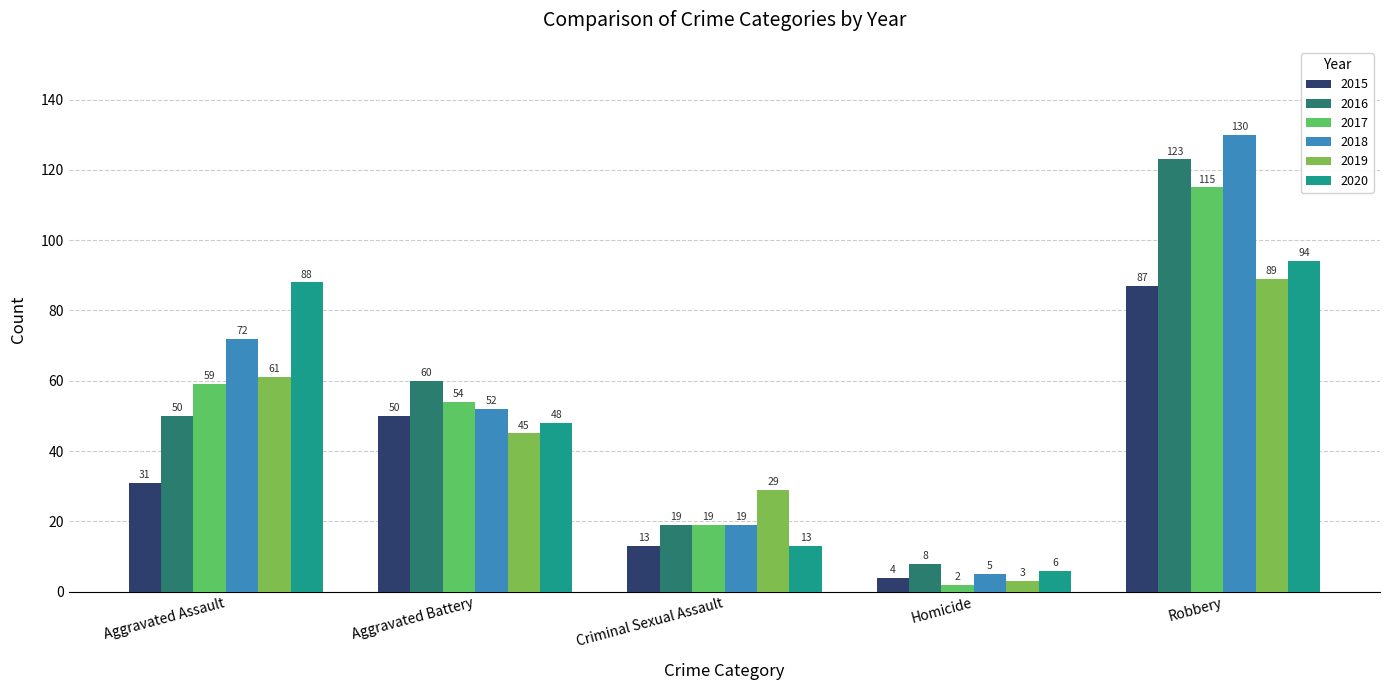

What are all the series names shown in the legend?

2015, 2016, 2017, 2018, 2019, 2020